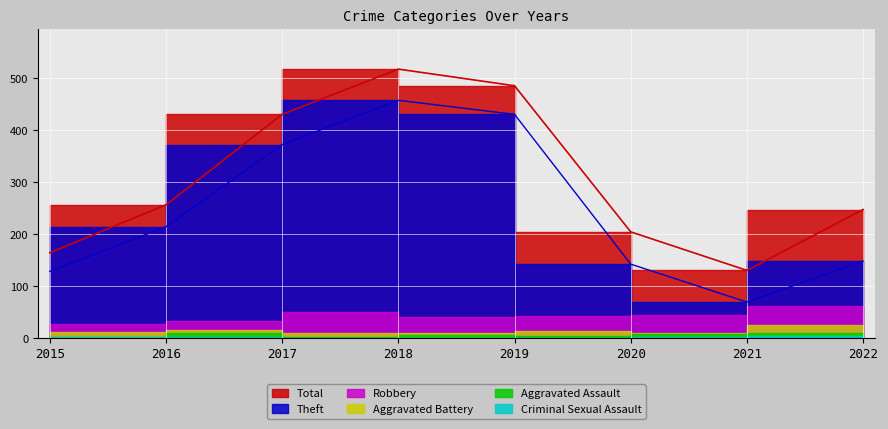

The value of Criminal Sexual Assault at 2017 is 1. True or false?

True